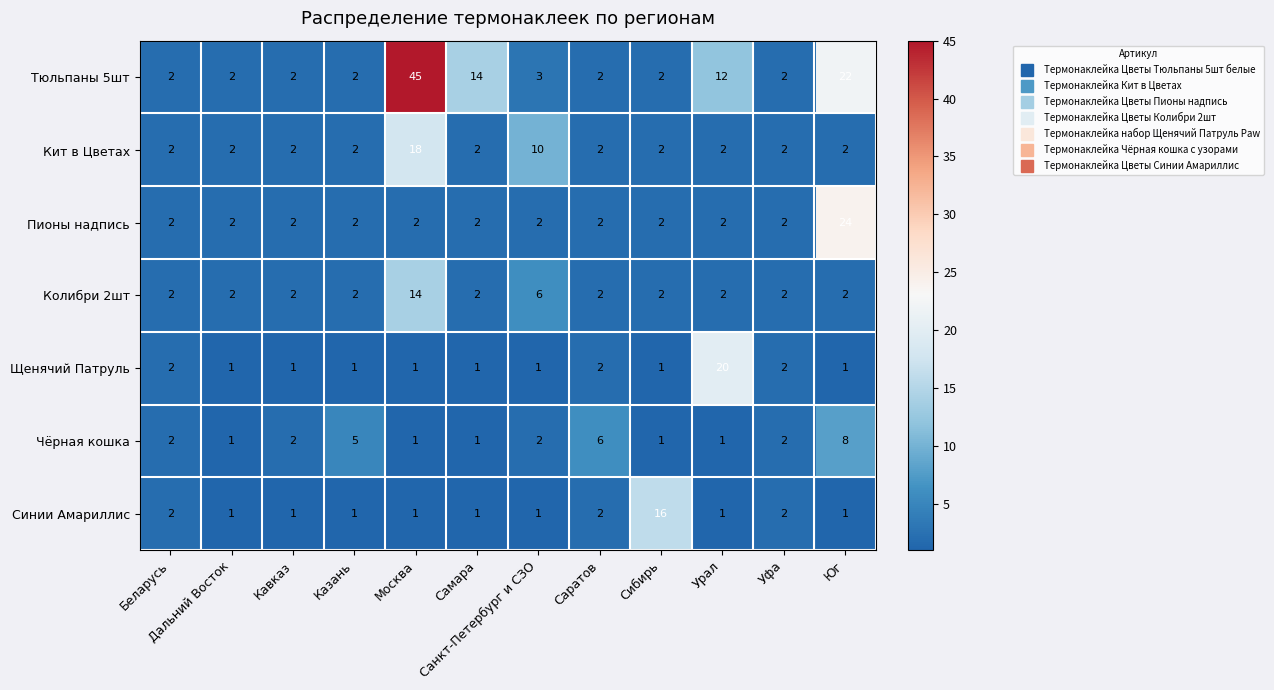

The value of Пионы надпись at Юг is 24. True or false?

True